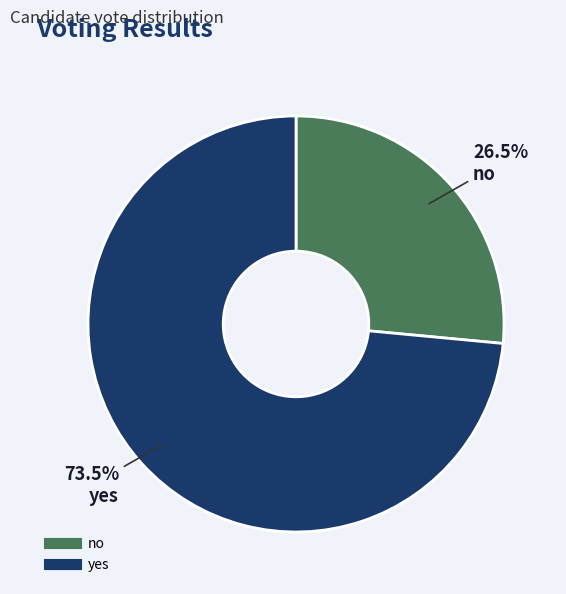

To the nearest percent, what is the difference between the largest and smallest slice percentages?

47%